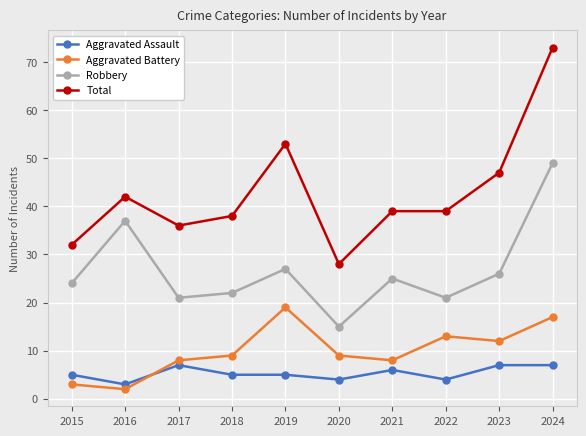

How many categories are shown in the chart?

10